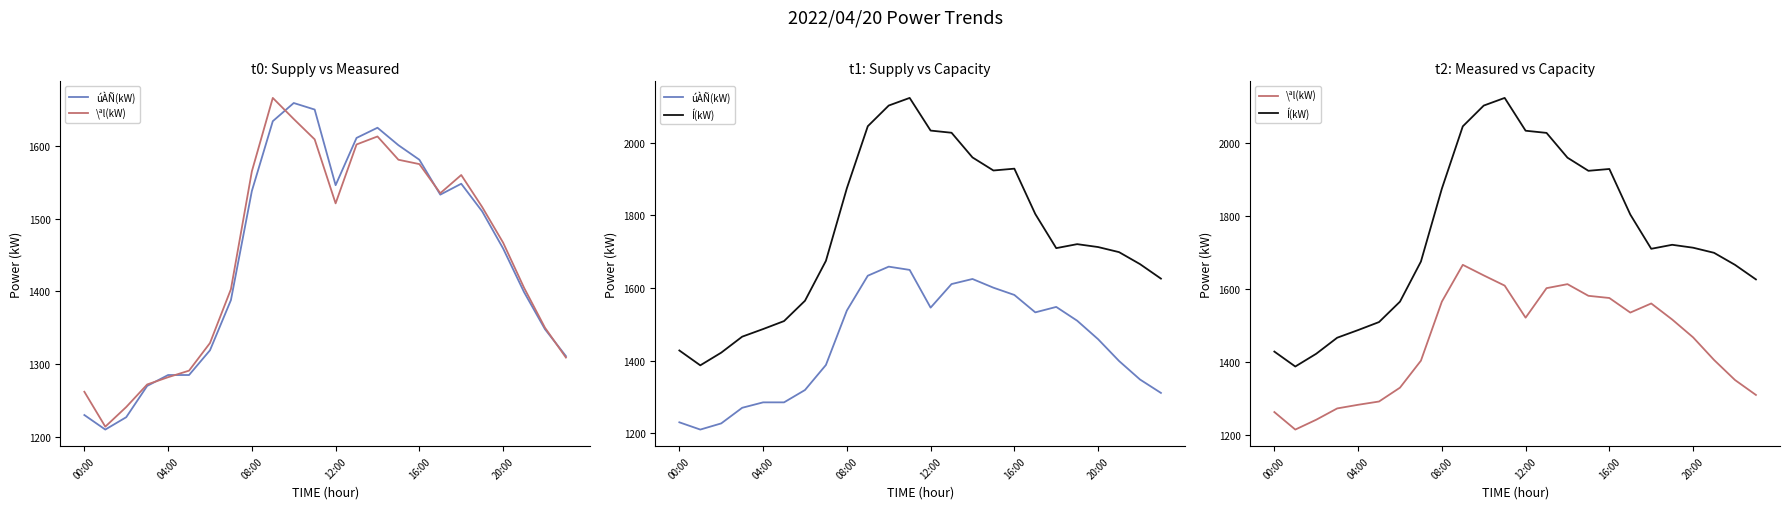

What is the minimum value shown in the chart?

1210